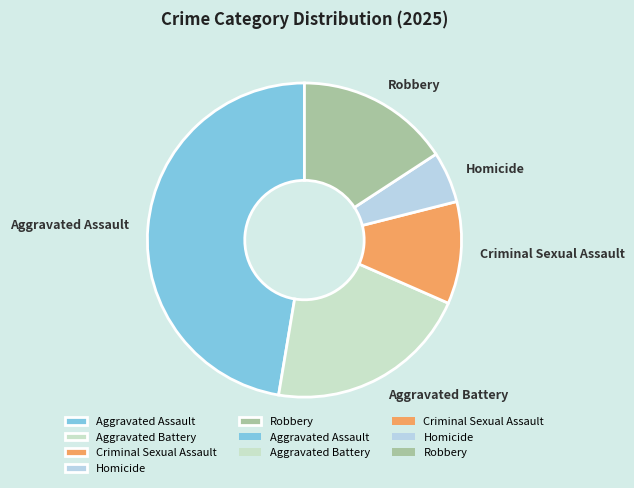

Which slice is the largest?

Aggravated Assault